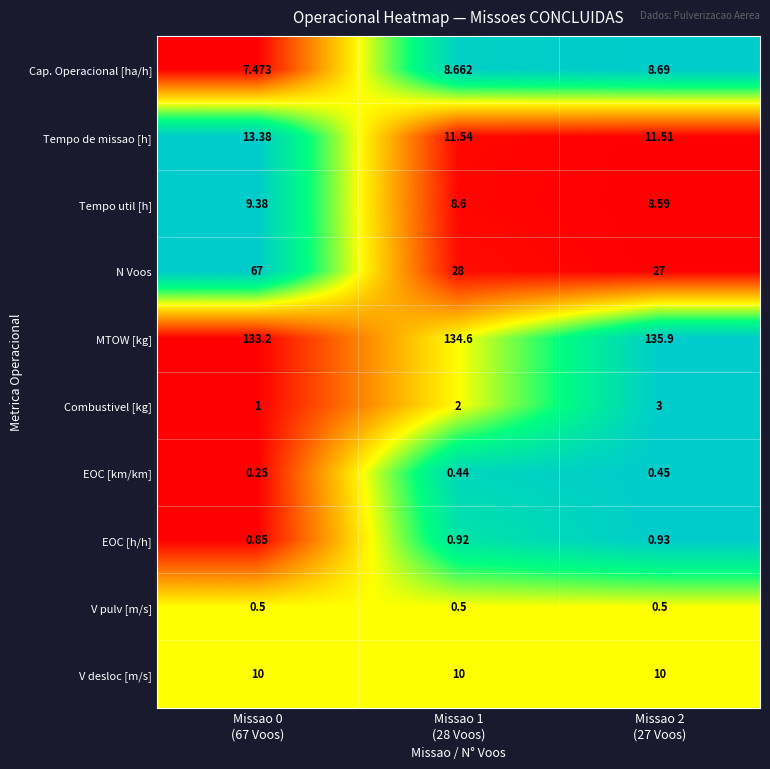

Which series has the widest spread of values?

N Voos